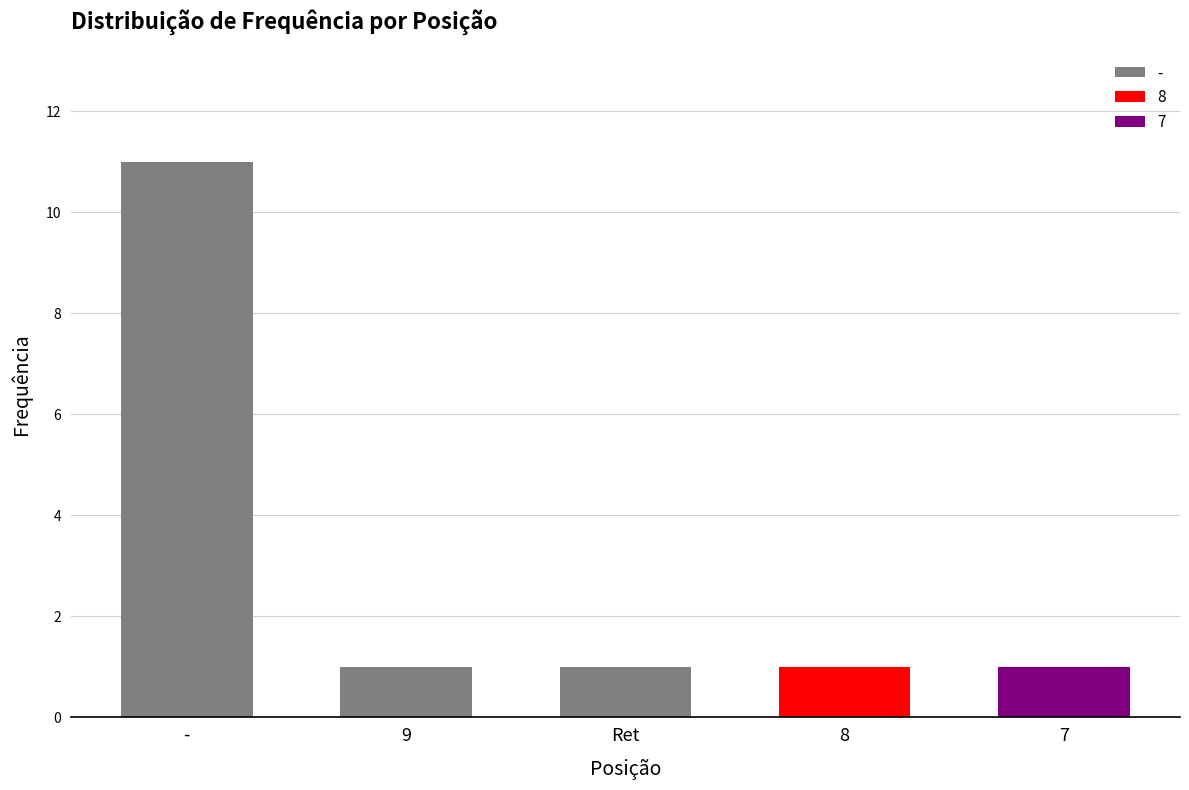

What is the ratio of the value at - to the value at 7?

11.0